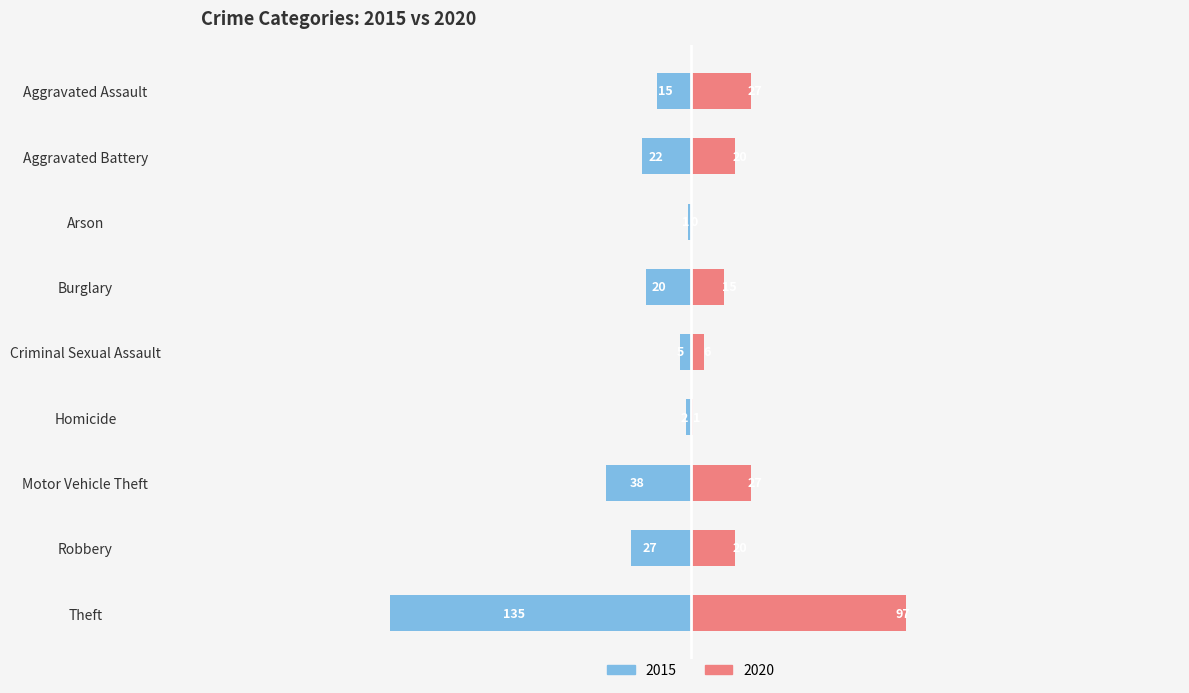

Which series has the largest range (max minus min)?

2015